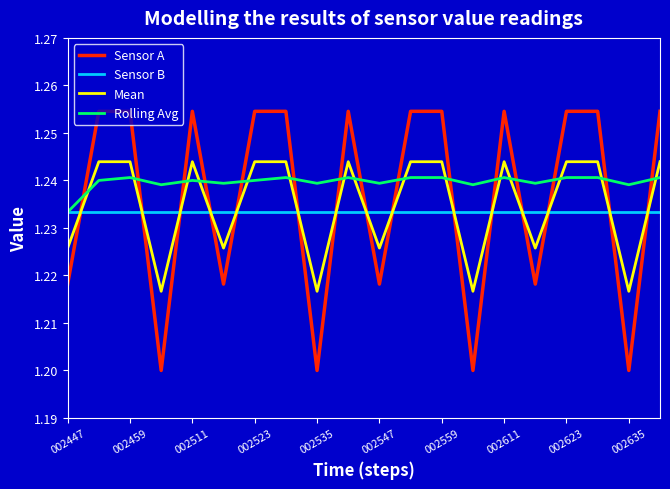

Is this an area chart (filled region under the line)?

No